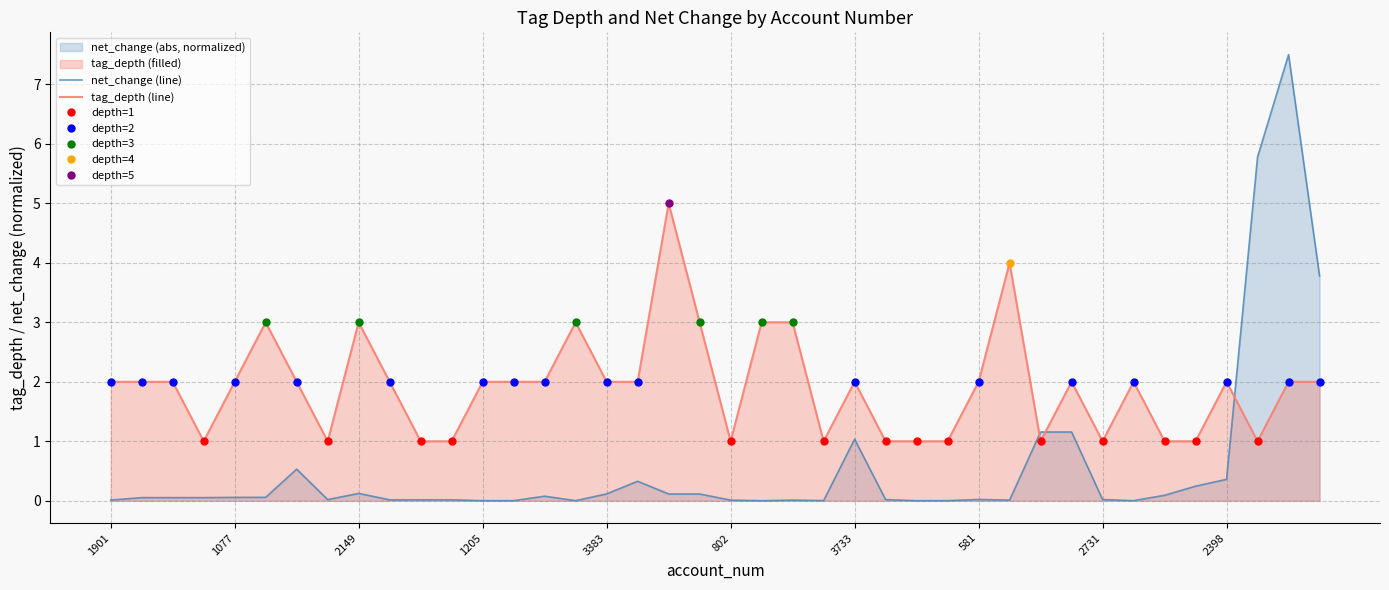

In net_change_abs, how many points are lower than both neighbors (excluding endpoints)?

7